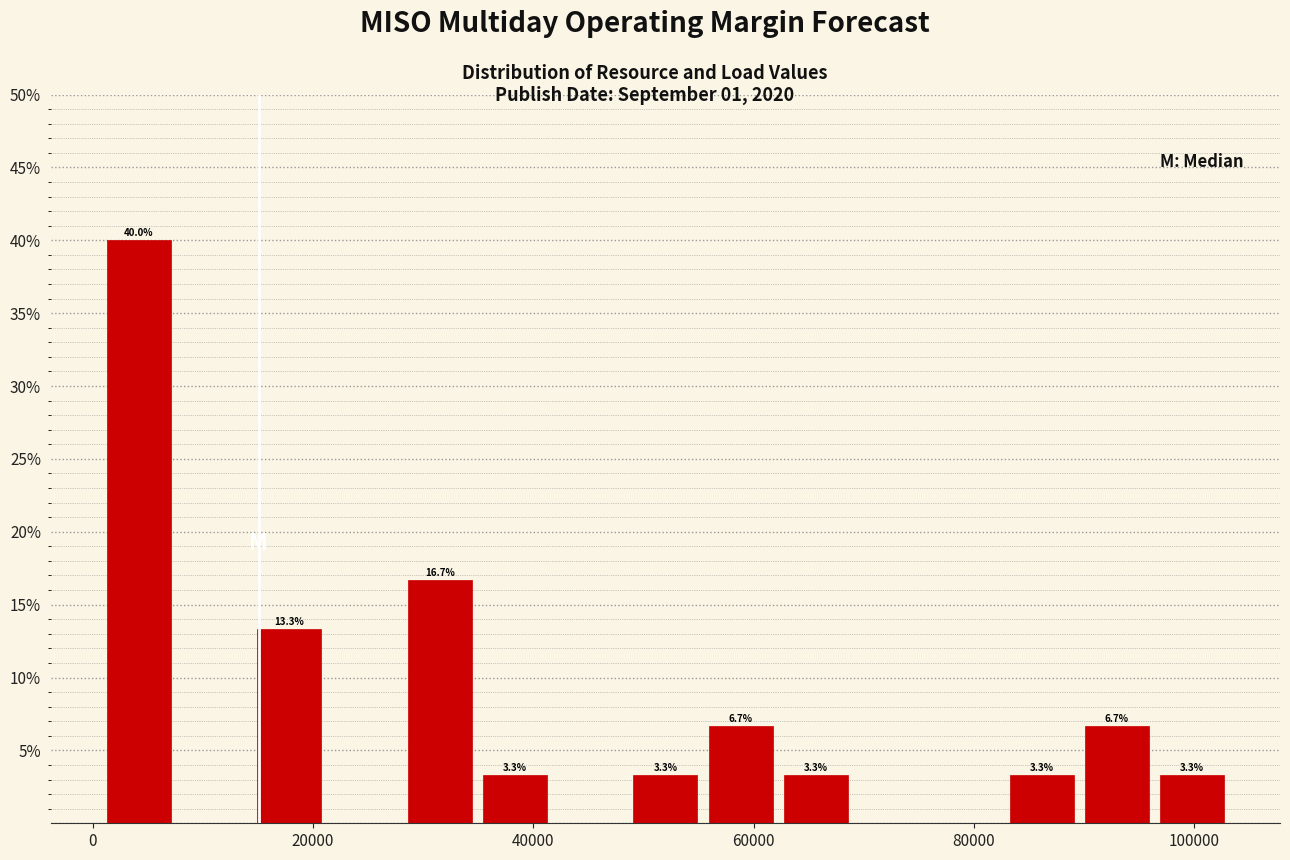

Read against the x-axis, roughly where is the centre of the tallest bar?

4000